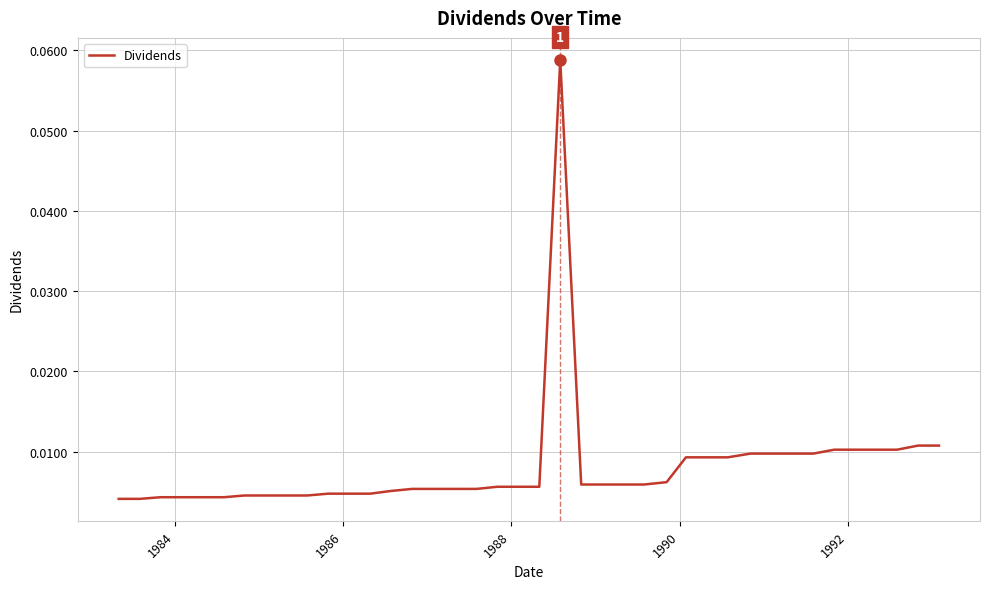

How many series are shown in this chart?

1